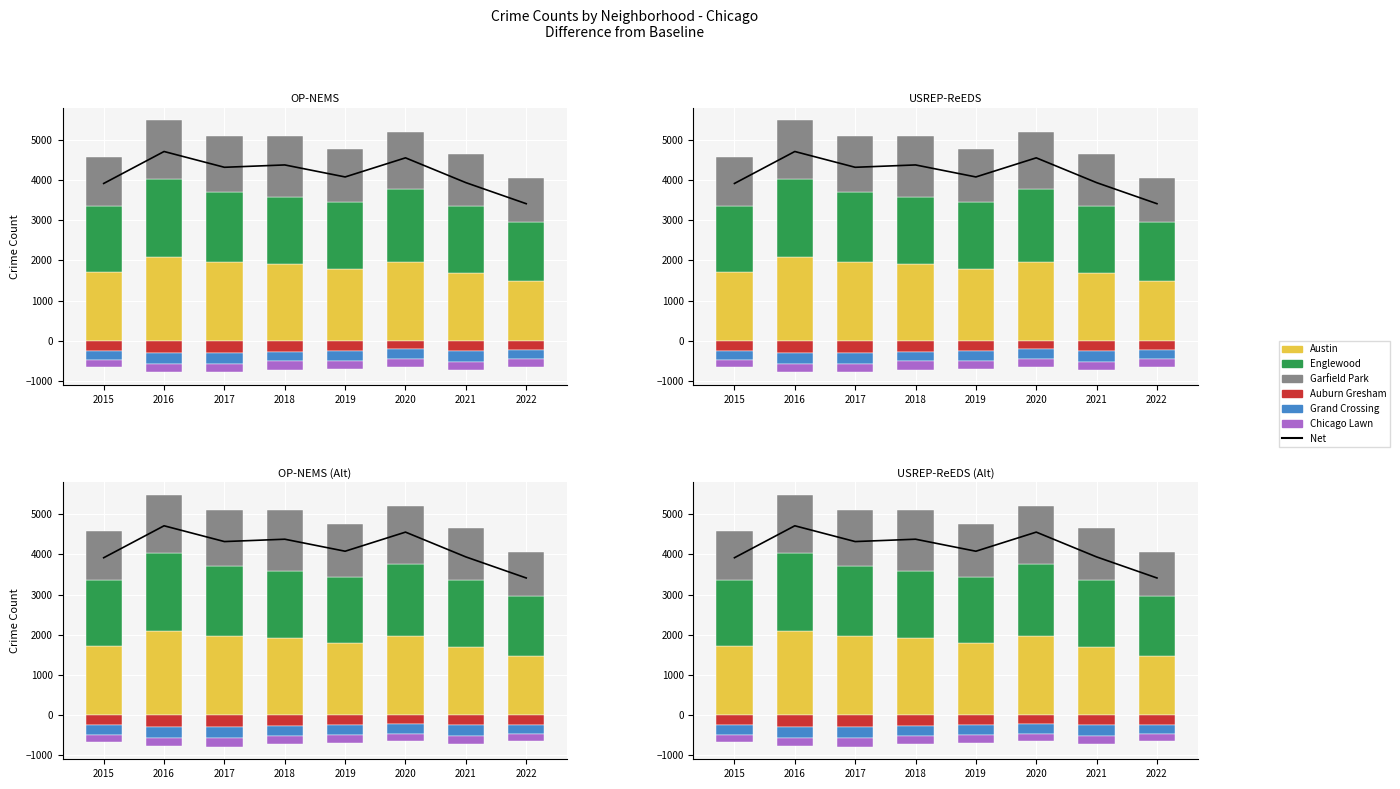

How many groups of bars are there?

8